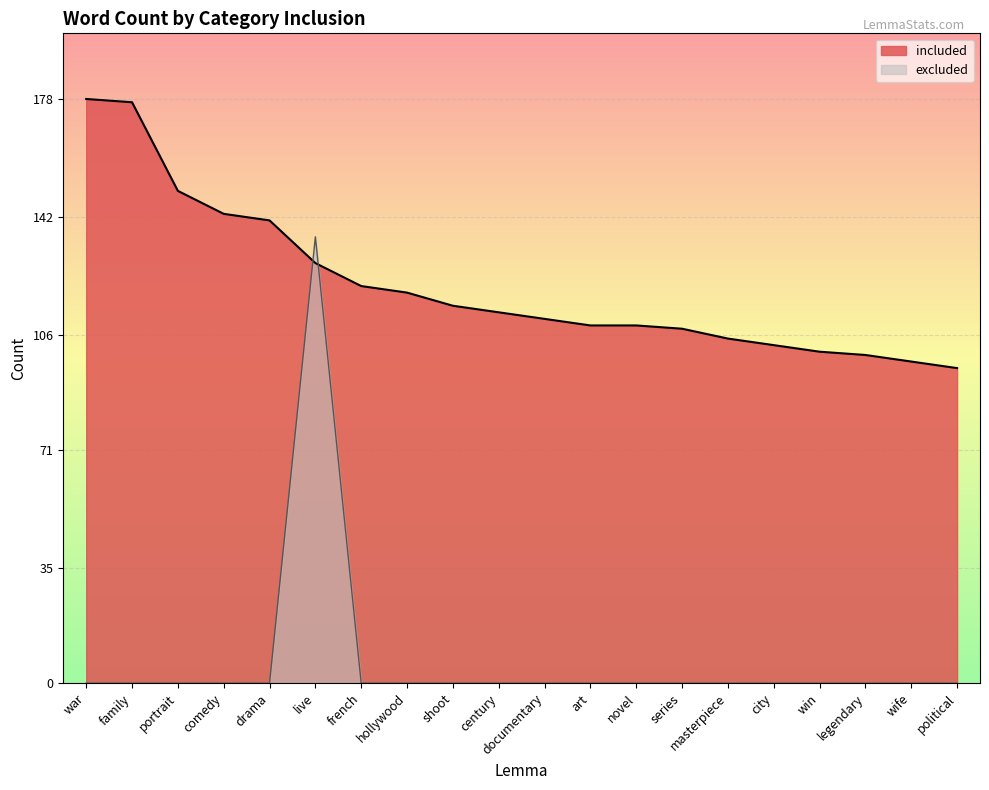

Reading right to left, list all the values displayed in this chart.

included: political=96	wife=98	legendary=100	win=101	city=103	masterpiece=105	series=108	novel=109	art=109	documentary=111	century=113	shoot=115	hollywood=119	french=121	live=128	drama=141	comedy=143	portrait=150	family=177	war=178
excluded: political=0	wife=0	legendary=0	win=0	city=0	masterpiece=0	series=0	novel=0	art=0	documentary=0	century=0	shoot=0	hollywood=0	french=0	live=136	drama=0	comedy=0	portrait=0	family=0	war=0